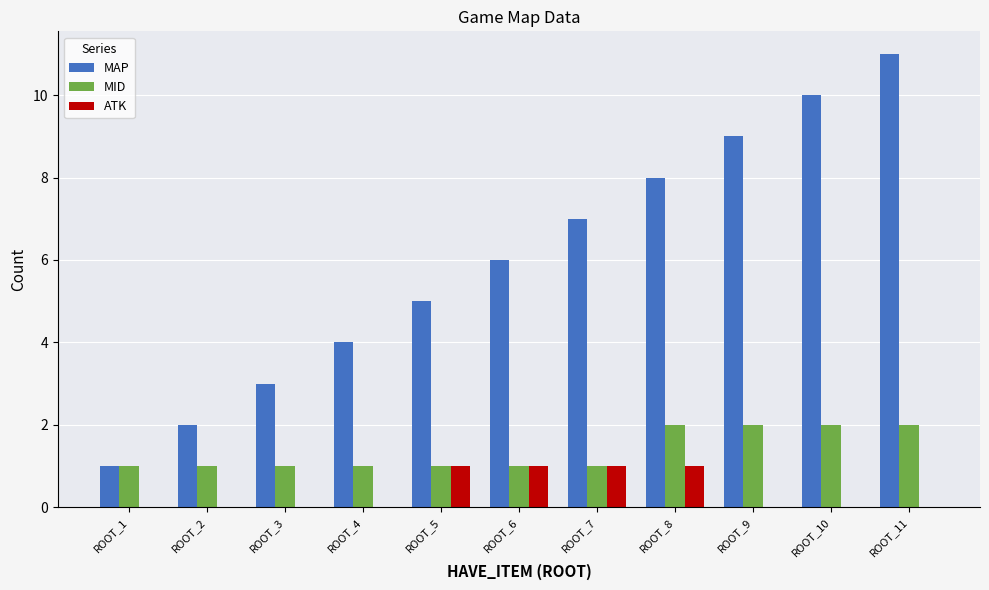

At which category does the chart reach its peak across all series?

ROOT_11